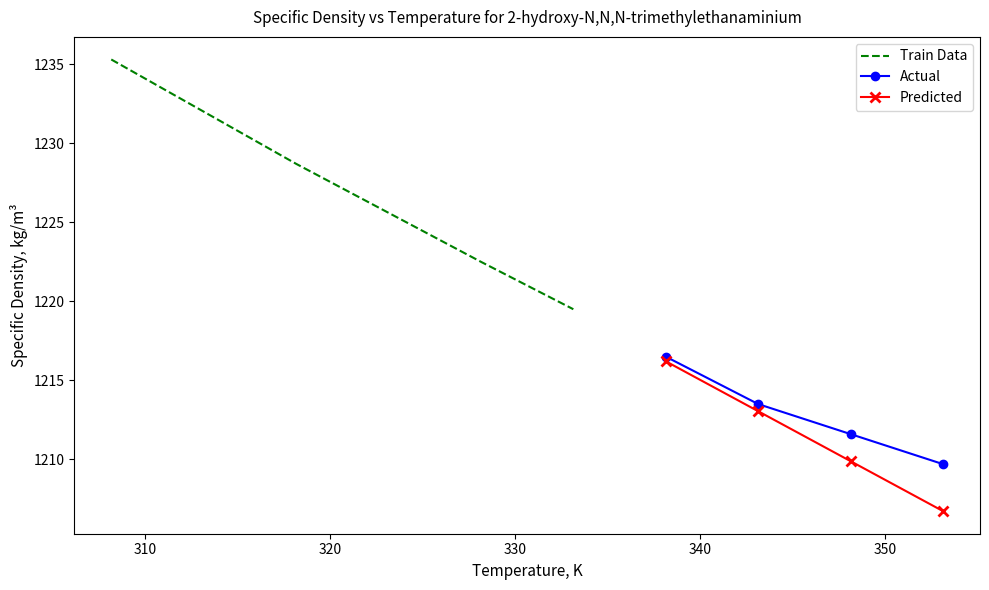

Rank the categories by value from lowest to highest.

353.15, 348.15, 343.15, 338.15, 333.15, 328.15, 323.15, 318.15, 313.15, 308.15